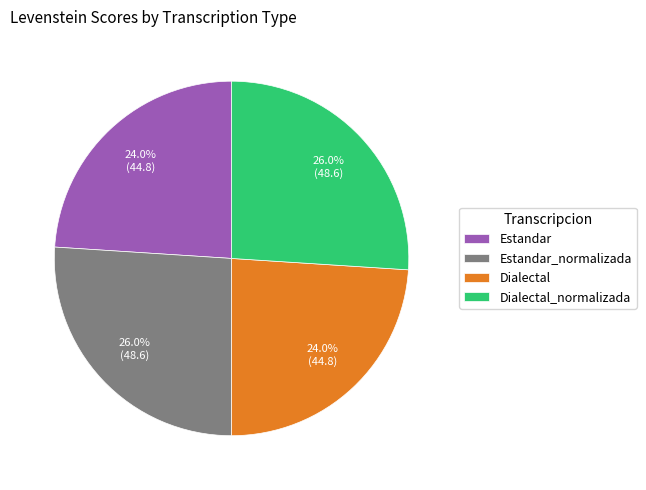

Count the number of slices in the pie.

4